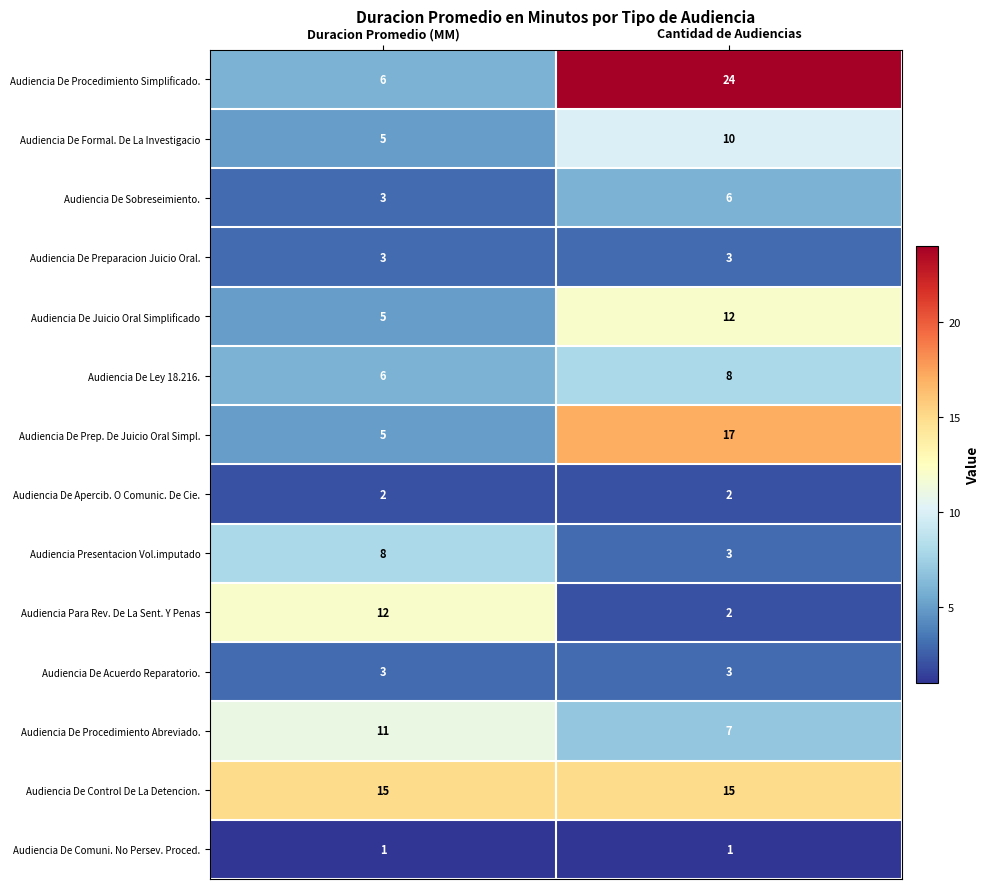

Is it true that Audiencia De Apercib. O Comunic. De Cie. equals 3 at Cantidad de Audiencias?

False